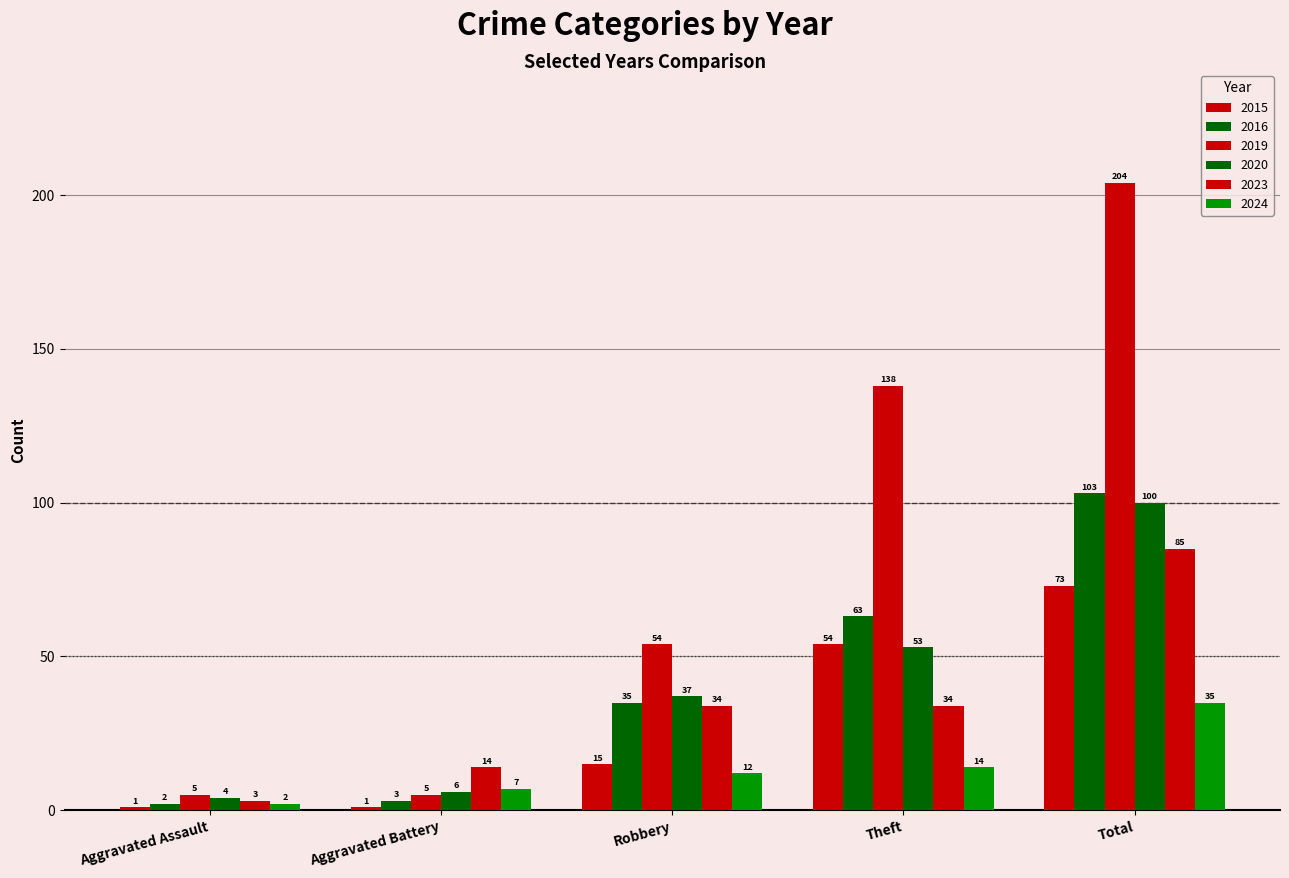

Reading left to right, what are all the values shown in this chart?

2015: Aggravated Assault=1	Aggravated Battery=1	Robbery=15	Theft=54	Total=73
2016: Aggravated Assault=2	Aggravated Battery=3	Robbery=35	Theft=63	Total=103
2019: Aggravated Assault=5	Aggravated Battery=5	Robbery=54	Theft=138	Total=204
2020: Aggravated Assault=4	Aggravated Battery=6	Robbery=37	Theft=53	Total=100
2023: Aggravated Assault=3	Aggravated Battery=14	Robbery=34	Theft=34	Total=85
2024: Aggravated Assault=2	Aggravated Battery=7	Robbery=12	Theft=14	Total=35